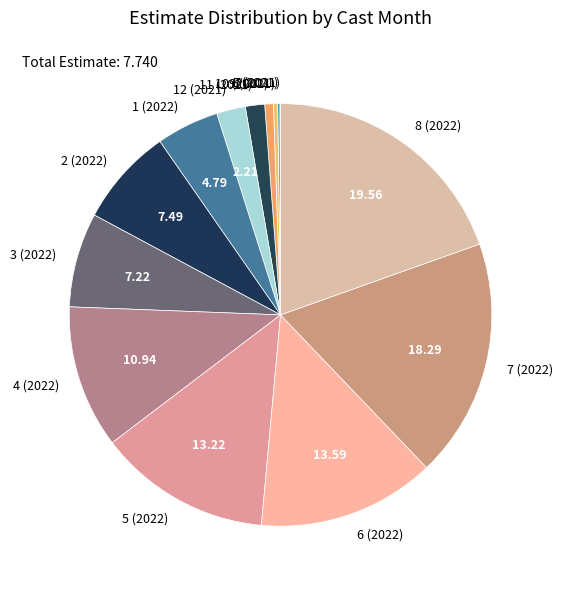

Is 11 (2021) the majority of the pie?

No